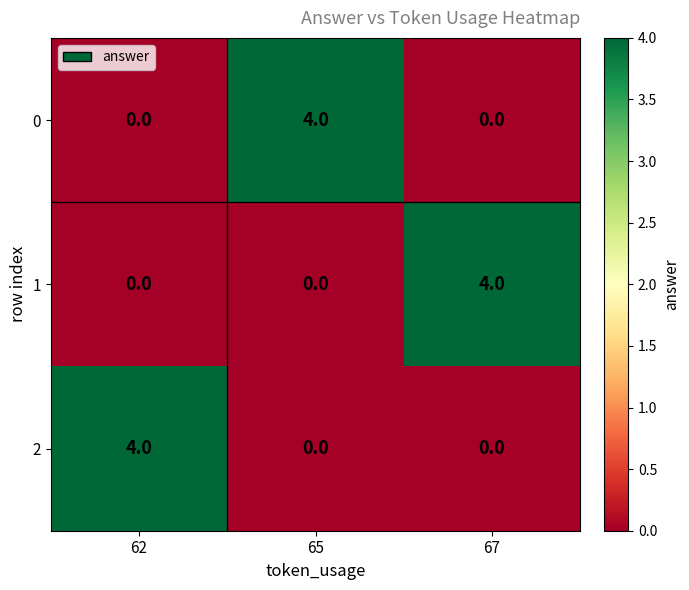

The 1 series shows -2 at 62. True or false?

False